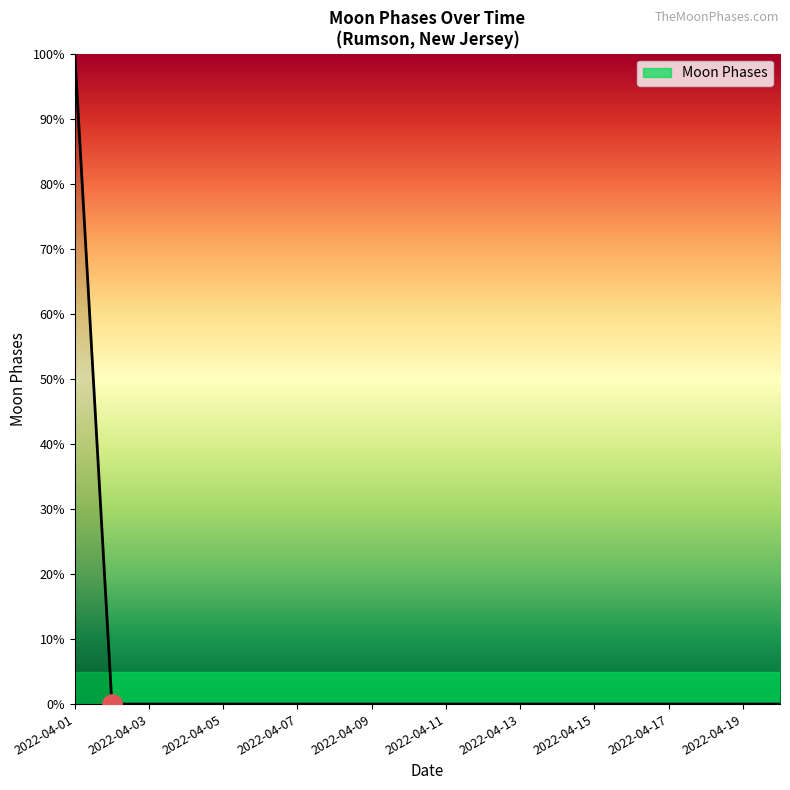

Is this an area chart (filled region under the line)?

No